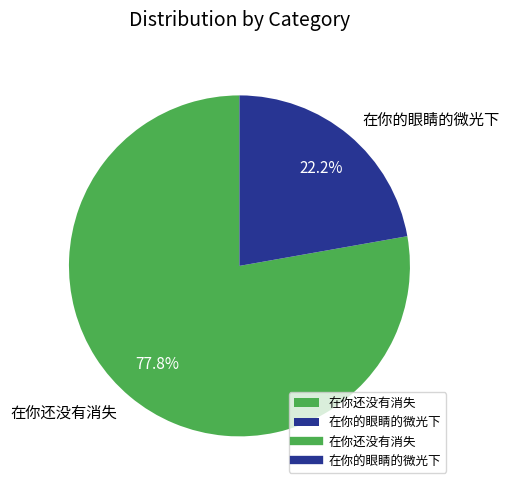

Which slice is the smallest?

在你的眼睛的微光下